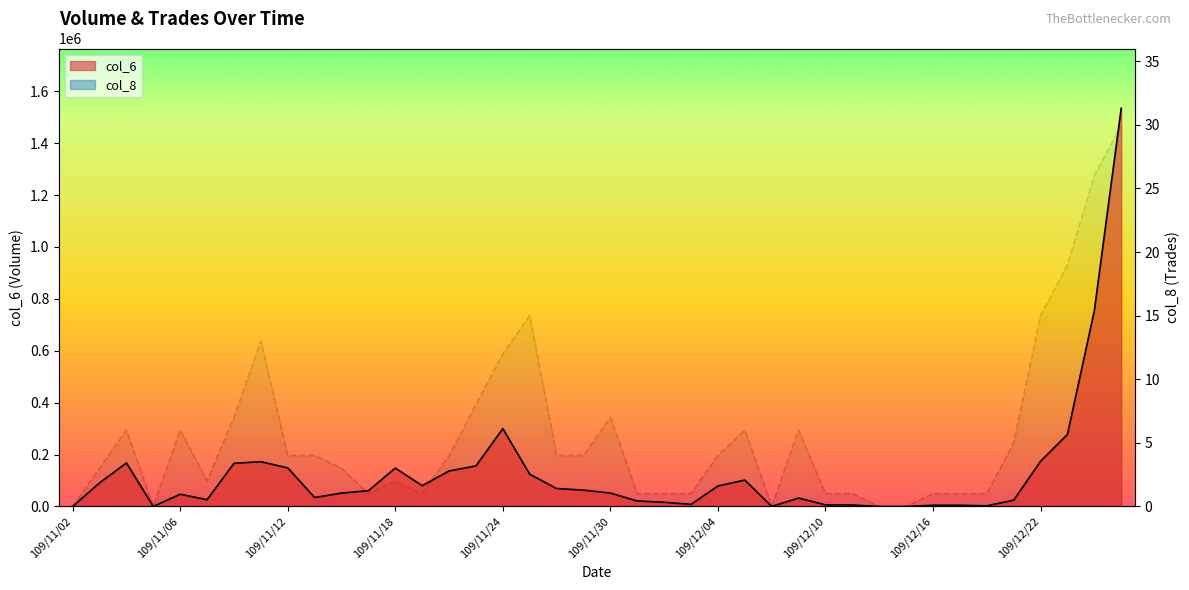

Rank the series at 109/11/27 from lowest to highest value.

col_8, col_6